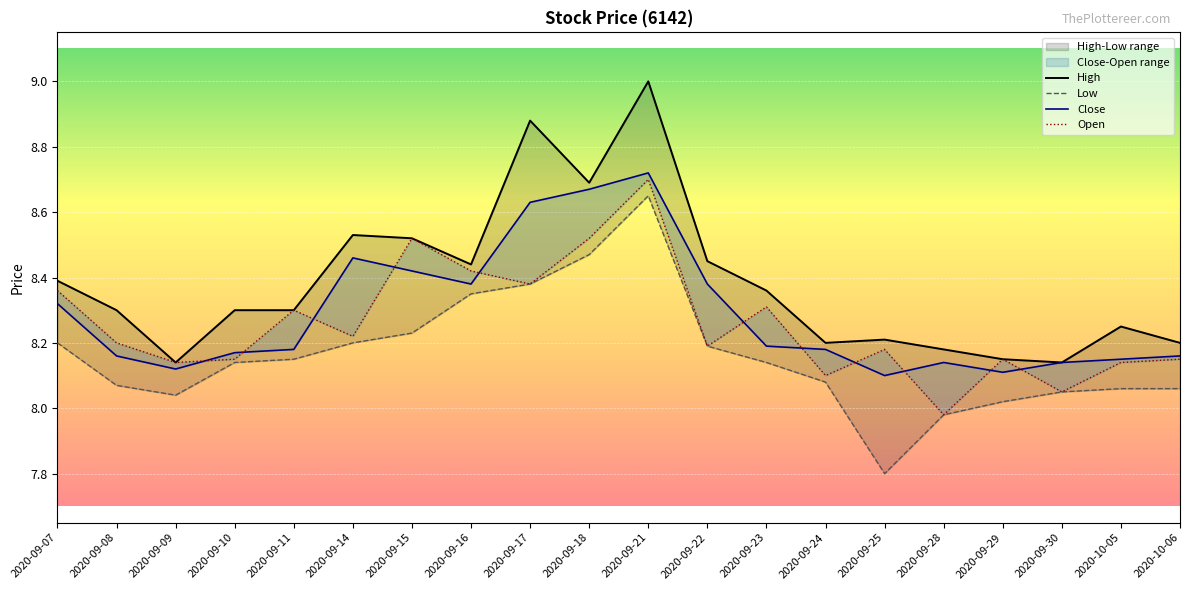

True or false: Close has more than 1 interior local peaks.

True